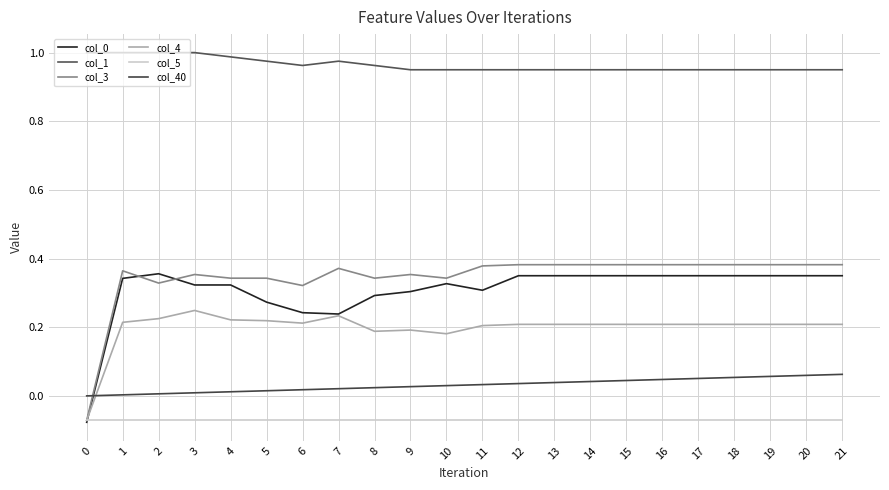

Does the chart display data point markers on the line(s)?

No